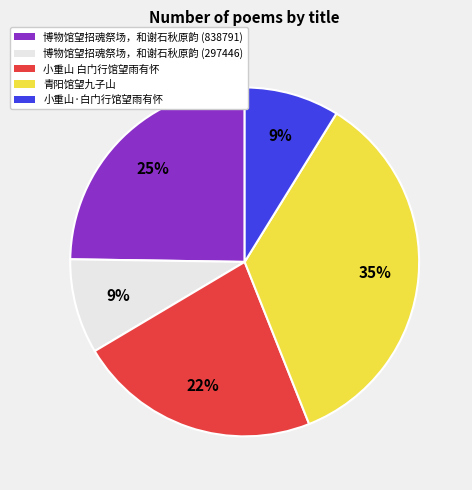

What percentage is the 青阳馆望九子山 slice, to the nearest percent?

35%